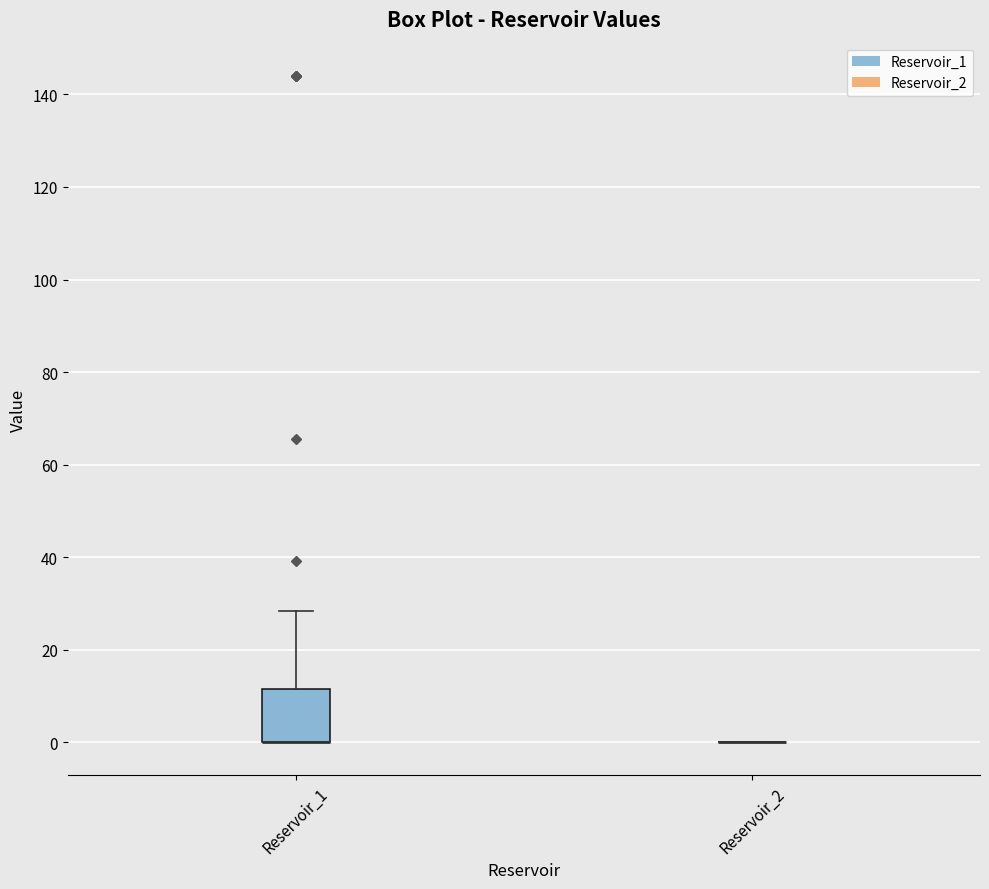

Reading left to right, read every box against the y-axis: the position of its median line, the range the box covers, and the ends of its whiskers. The values are not printed on the chart, so give them approximately, as read against the axis.

Reservoir_1: median 0 (drawn on the box's lower edge), box 0 to 12, whiskers 0 to 28
Reservoir_2: box collapsed to a line at 0, whiskers 0 to 0